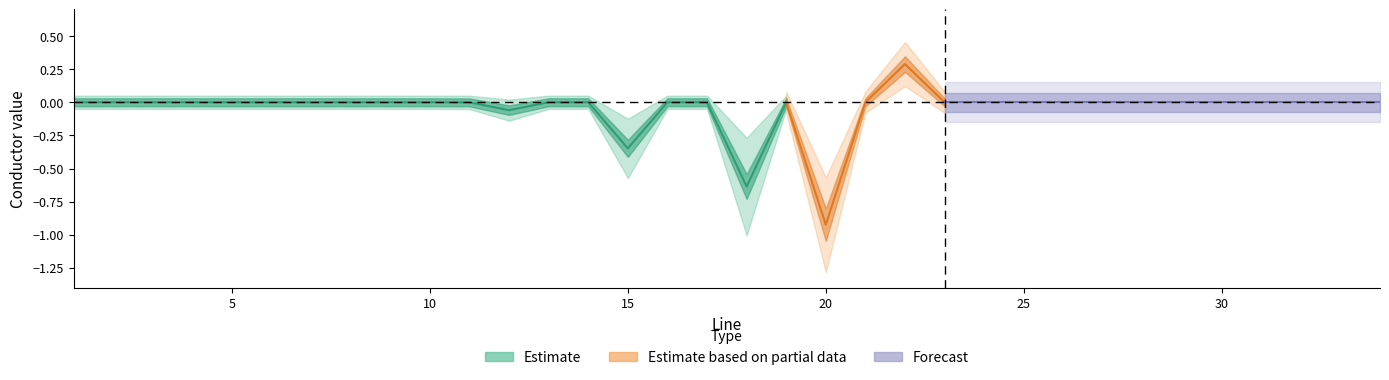

True or false: conductor_1 and conductor_2 cross at least once.

False